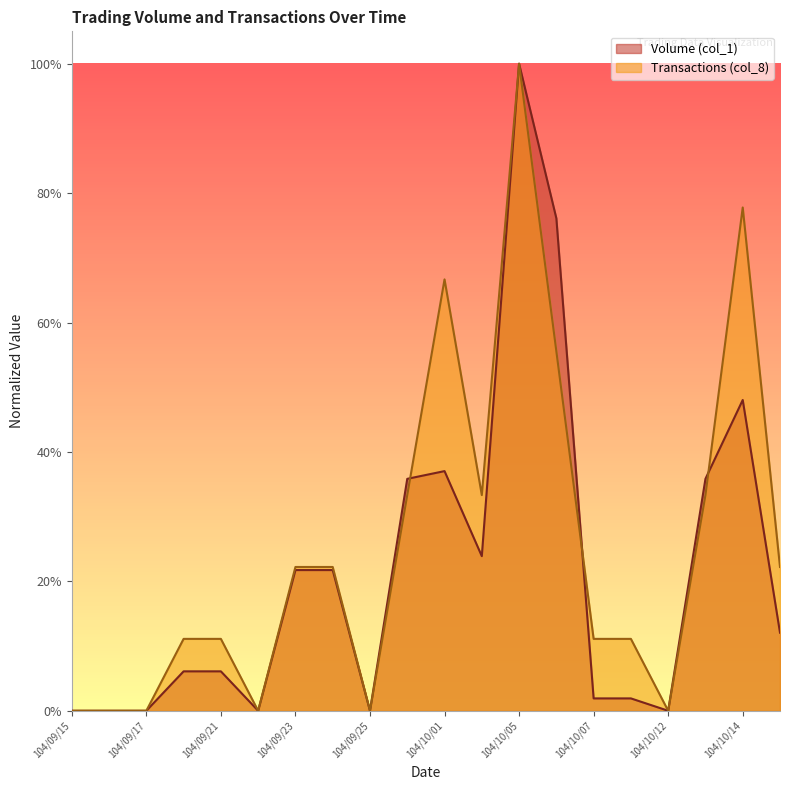

True or false: Volume (col_1) and Transactions (col_8) intersect in this chart.

True